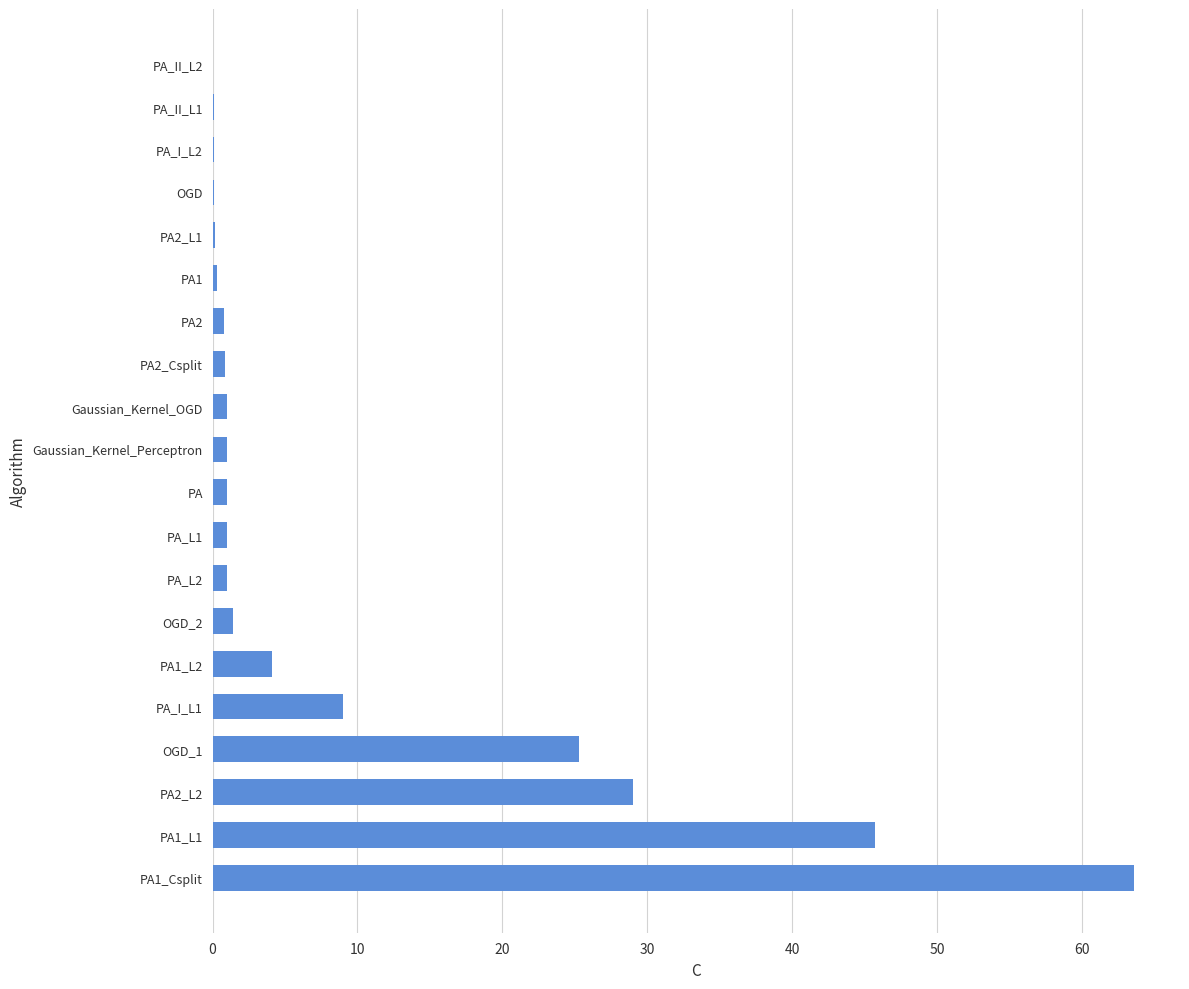

At which category does the chart reach its peak across all series?

PA1_Csplit